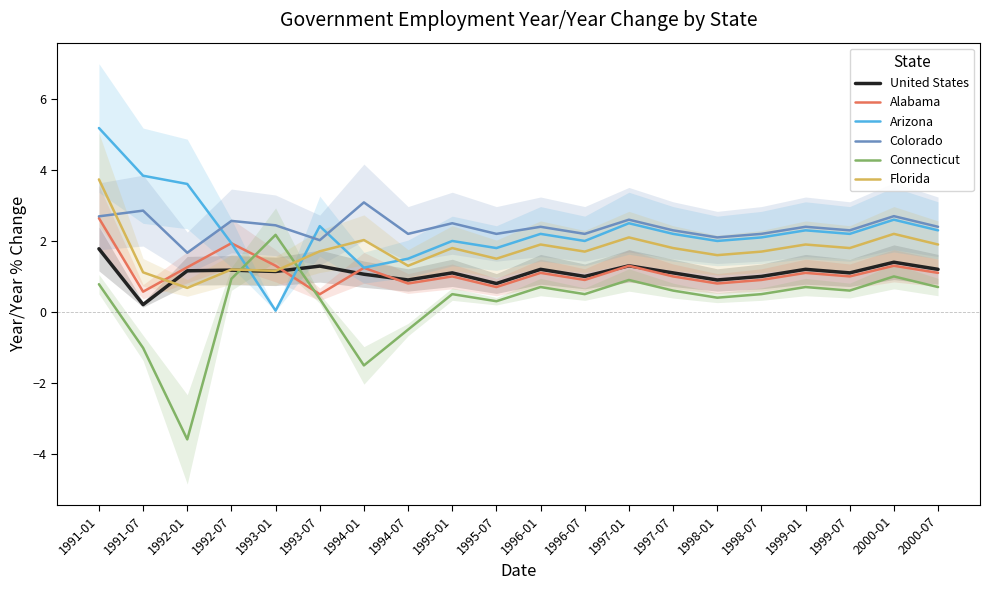

Does the chart display data point markers on the line(s)?

No